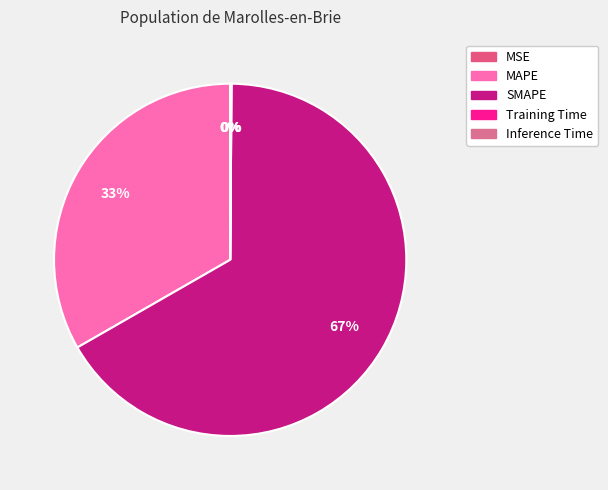

Count the number of slices in the pie.

5